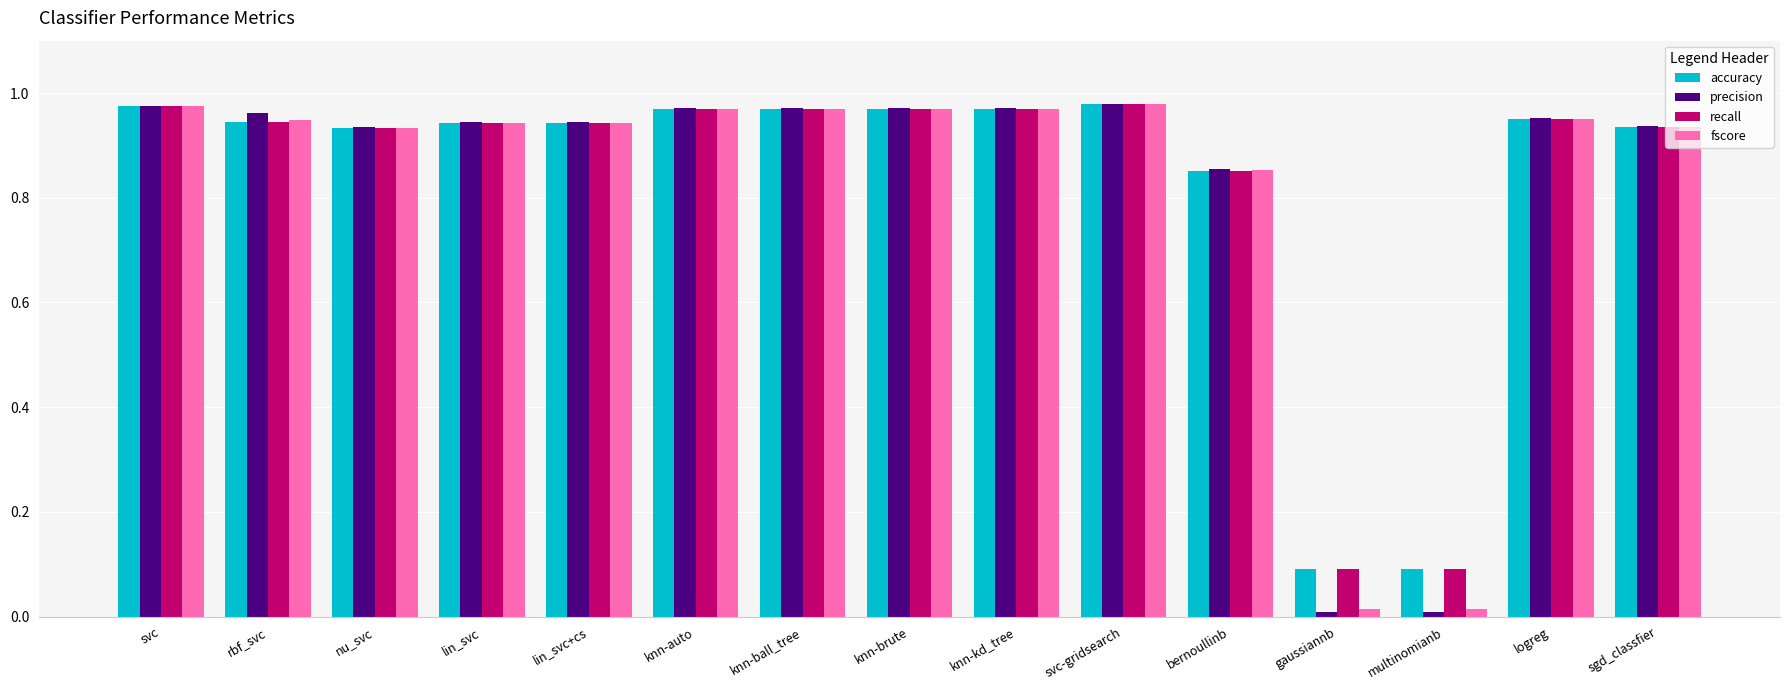

How many bars are there in total?

60